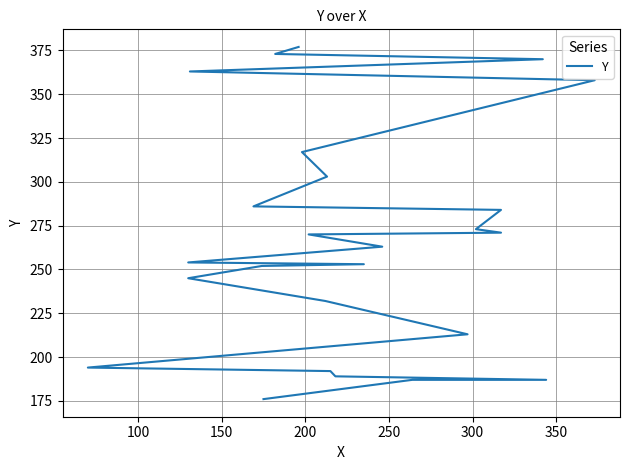

How many lines are shown in the chart?

1